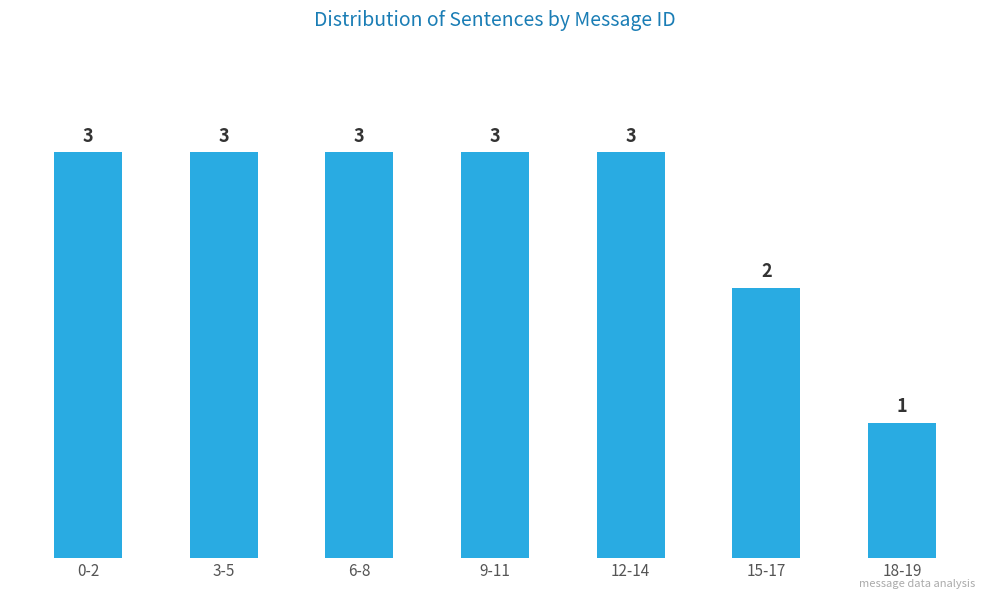

Reading left to right, extract all data points from this chart.

0-2=3	3-5=3	6-8=3	9-11=3	12-14=3	15-17=2	18-19=1